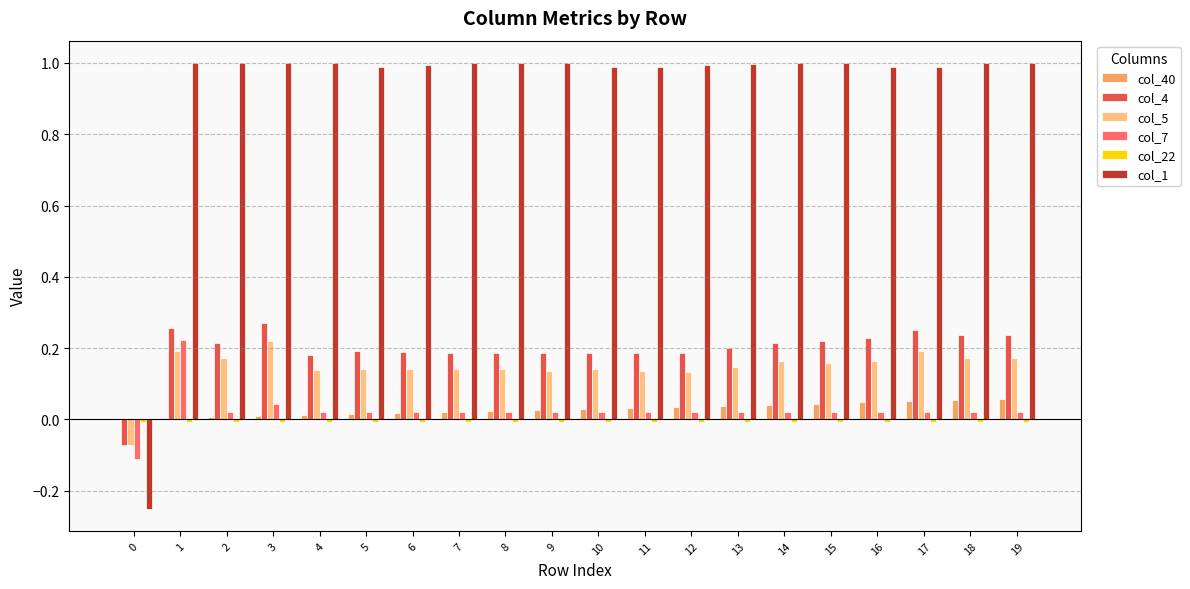

Is the value of col_1 at 8 greater than the value of col_4 at 9?

Yes